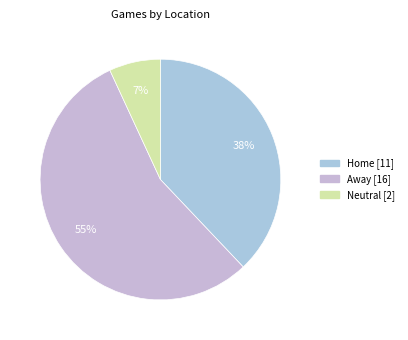

Count the number of slices in the pie.

3